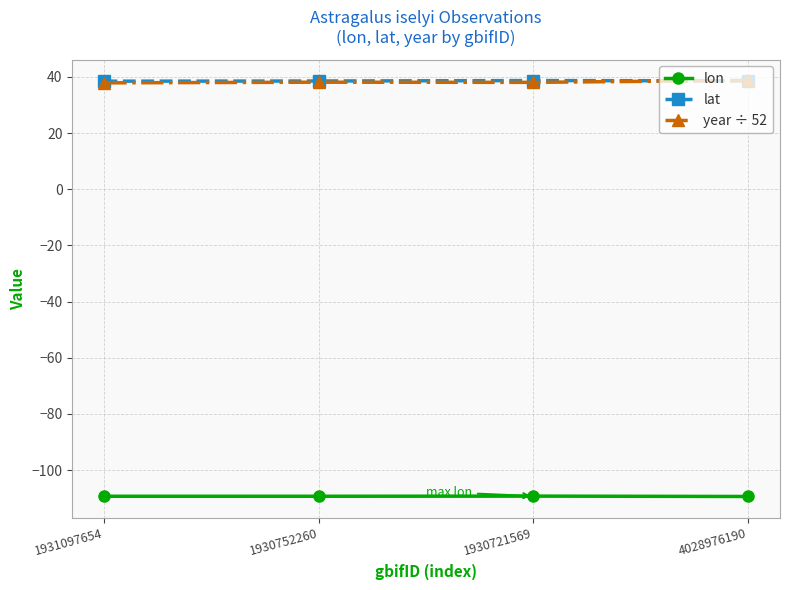

In lon, how many points are higher than both neighbors (excluding endpoints)?

1